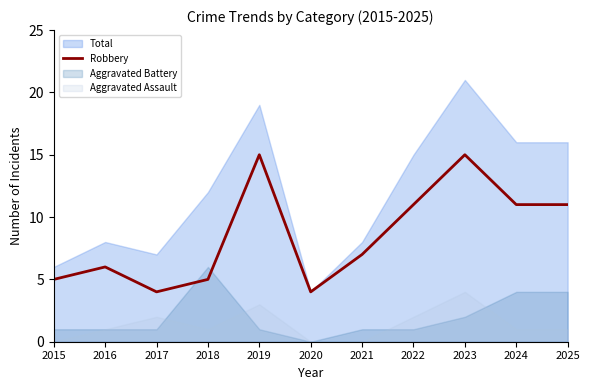

The value of Robbery at 2025 is 19. True or false?

False